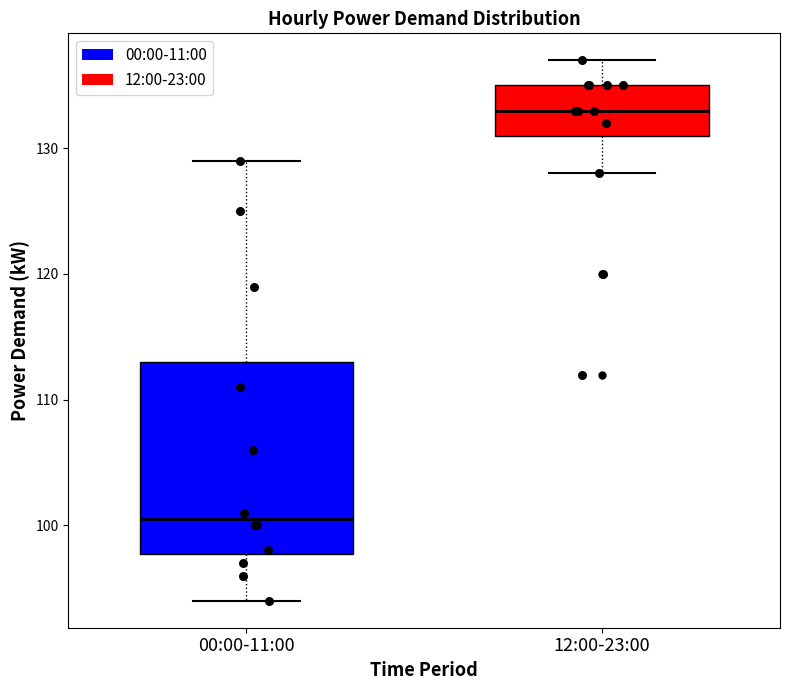

Which box's median line is the highest?

12:00-23:00